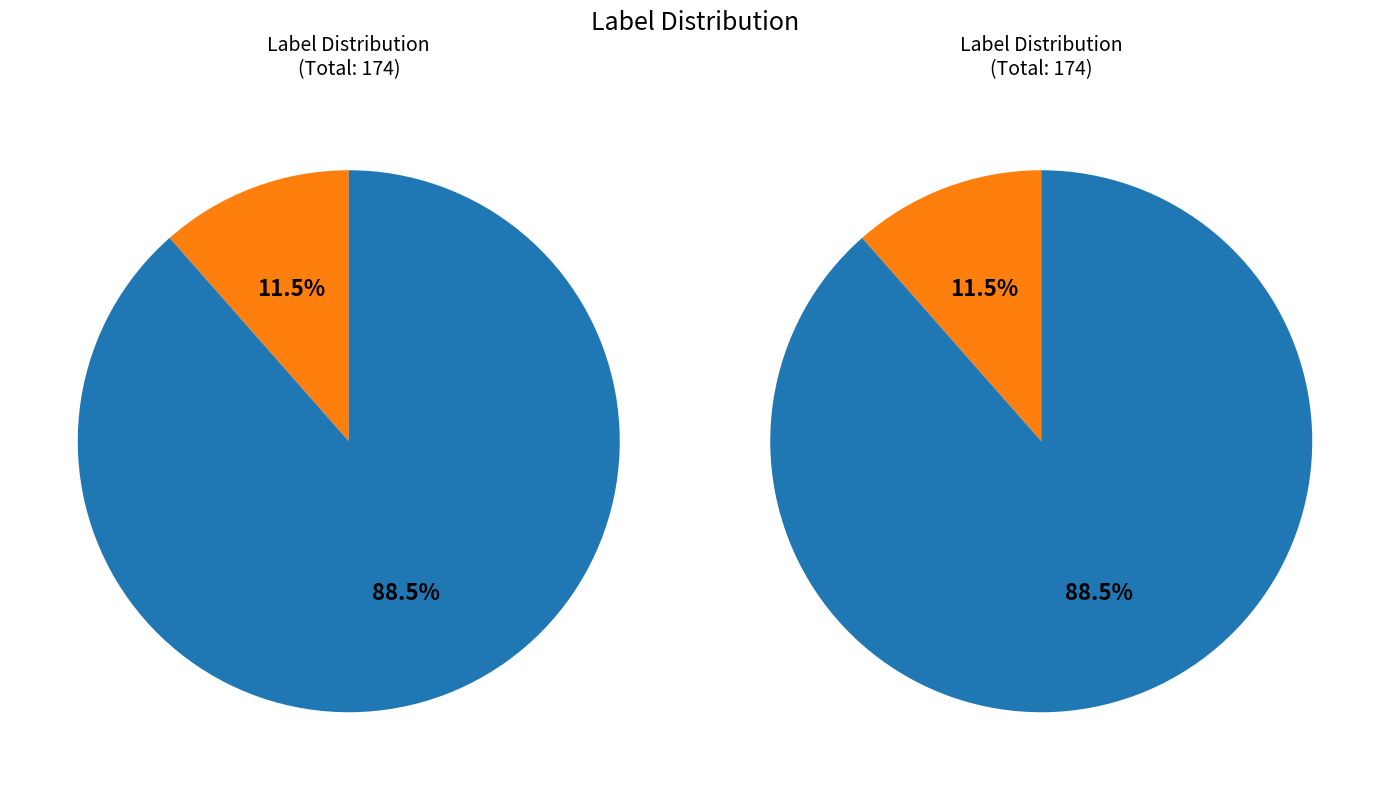

To the nearest percent, what is the difference between the largest and smallest slice percentages?

77%